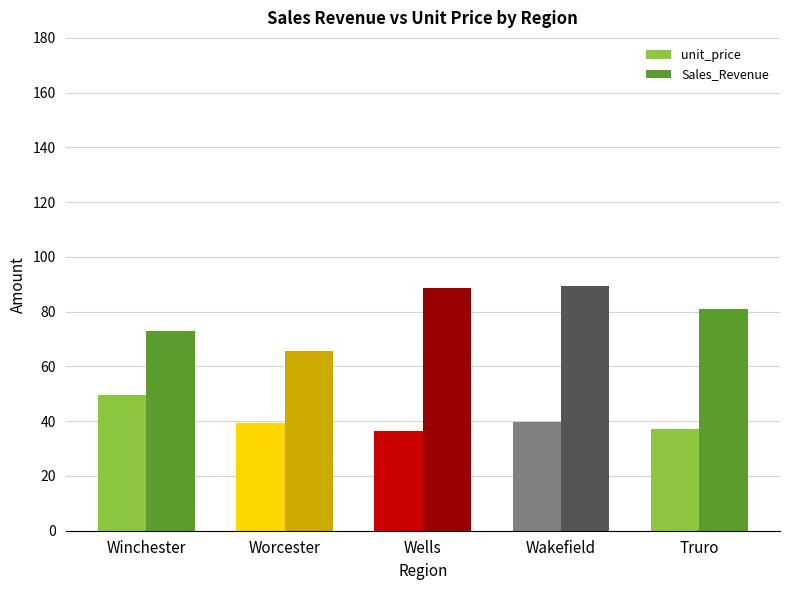

List the series in order of their overall mean, lowest first.

unit_price, Sales_Revenue